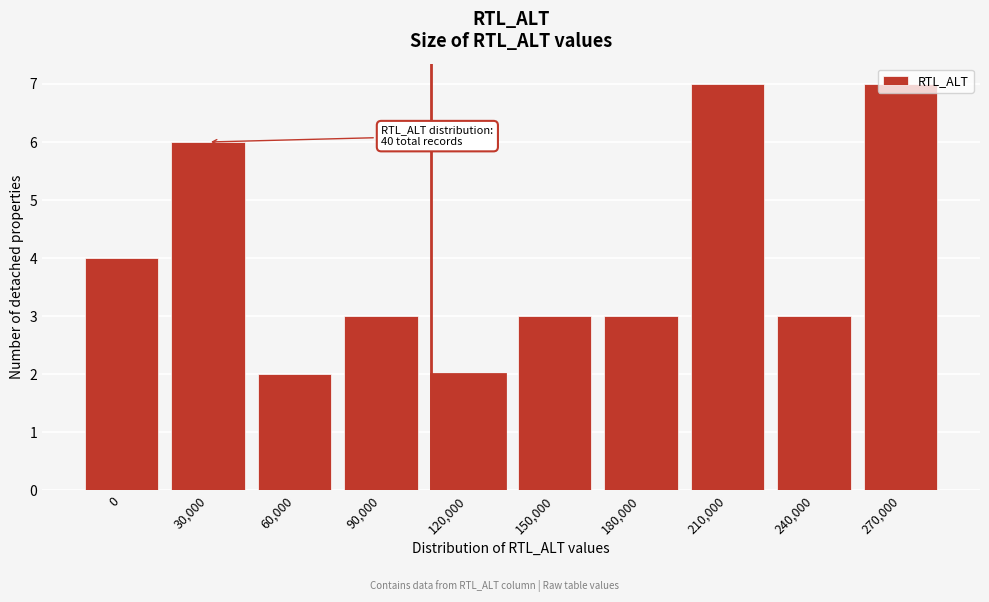

The value at 90,000 is 3. True or false?

True